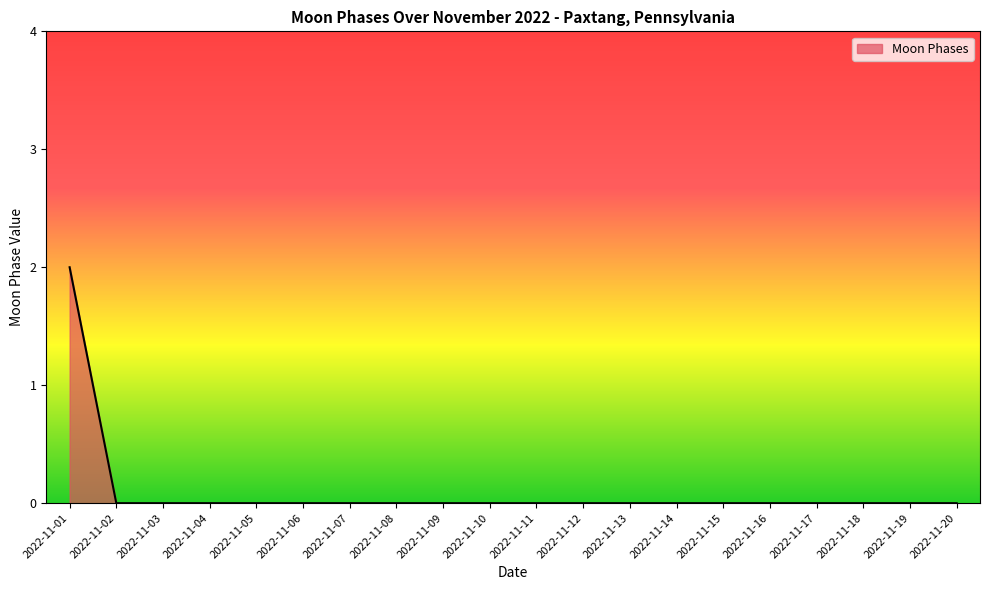

Which label corresponds to the largest value in the chart?

2022-11-01